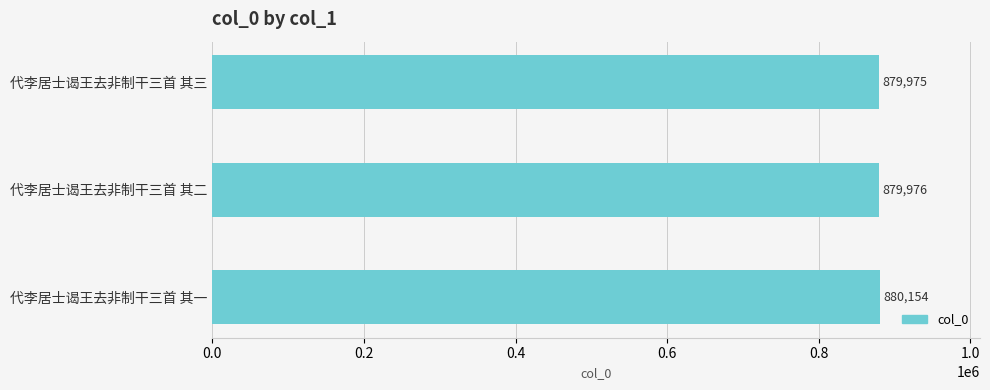

The value at 代李居士谒王去非制干三首 其三 is 879975. True or false?

True